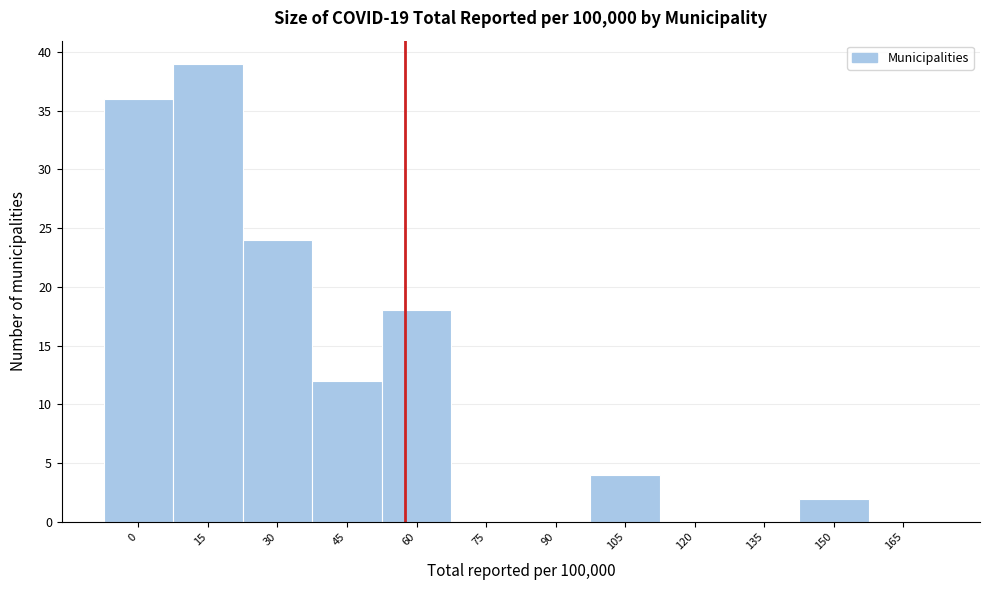

Reading right to left, list all the values displayed in this chart.

165=0	150=2	135=0	120=0	105=4	90=0	75=0	60=18	45=12	30=24	15=39	0=36